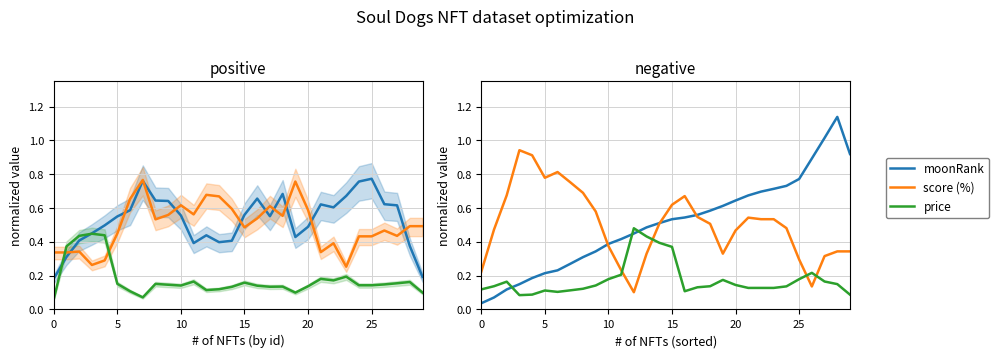

Which category has the highest value across all series?

28